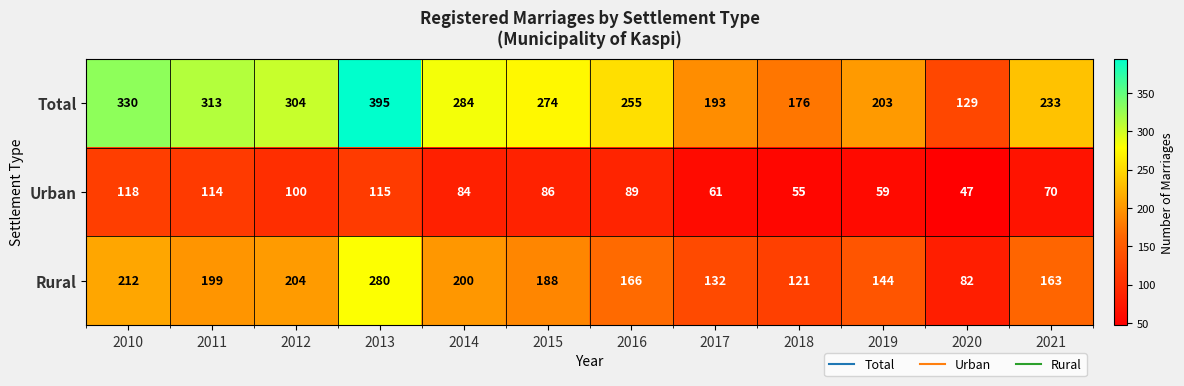

Between 2013 and 2019, which series saw the biggest shift?

Total